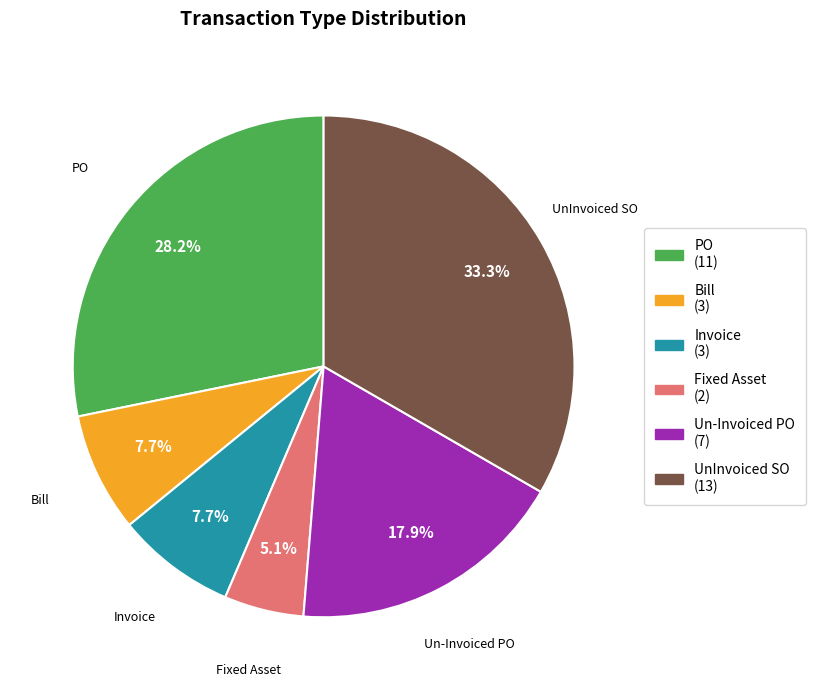

Does any single category account for the majority?

No